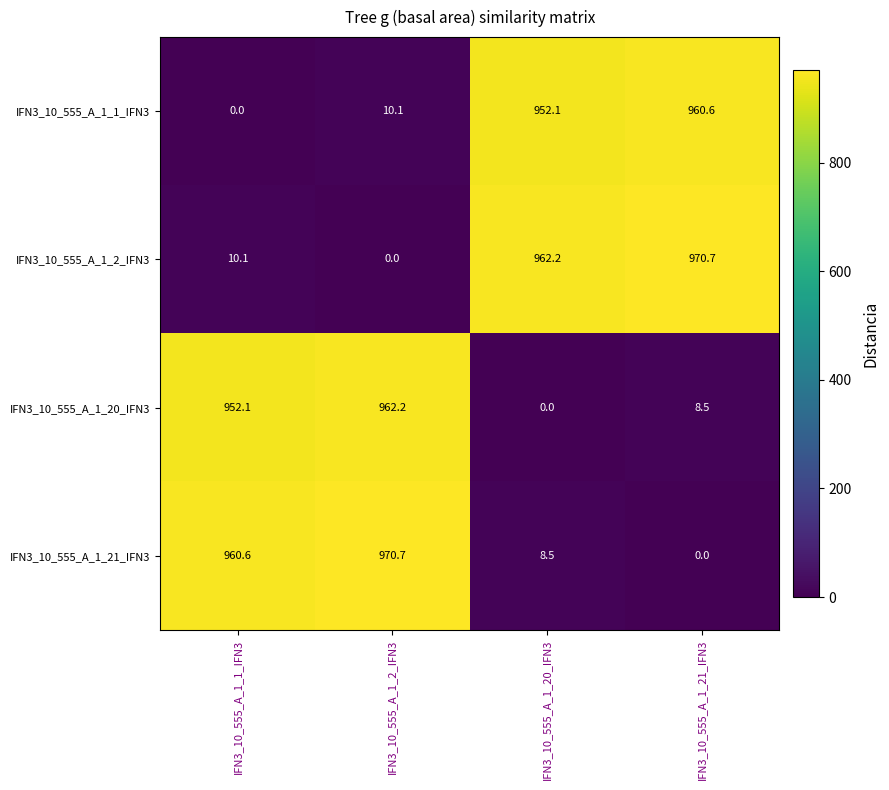

What is the spread (max minus min) of values at IFN3_10_555_A_1_1_IFN3?

960.6